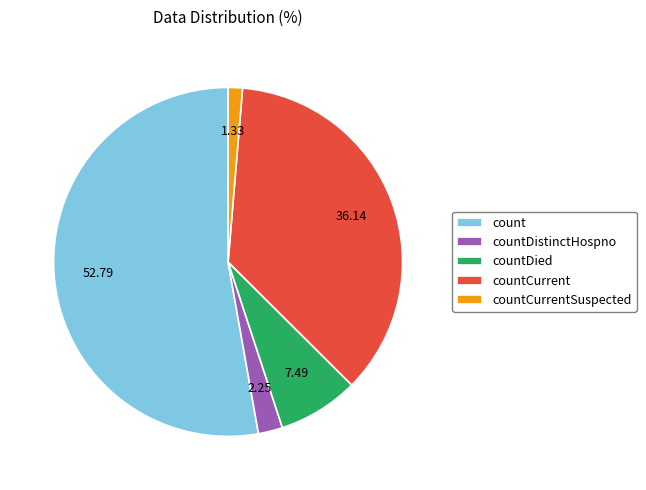

Do countDied and count together represent more than half of the pie?

Yes